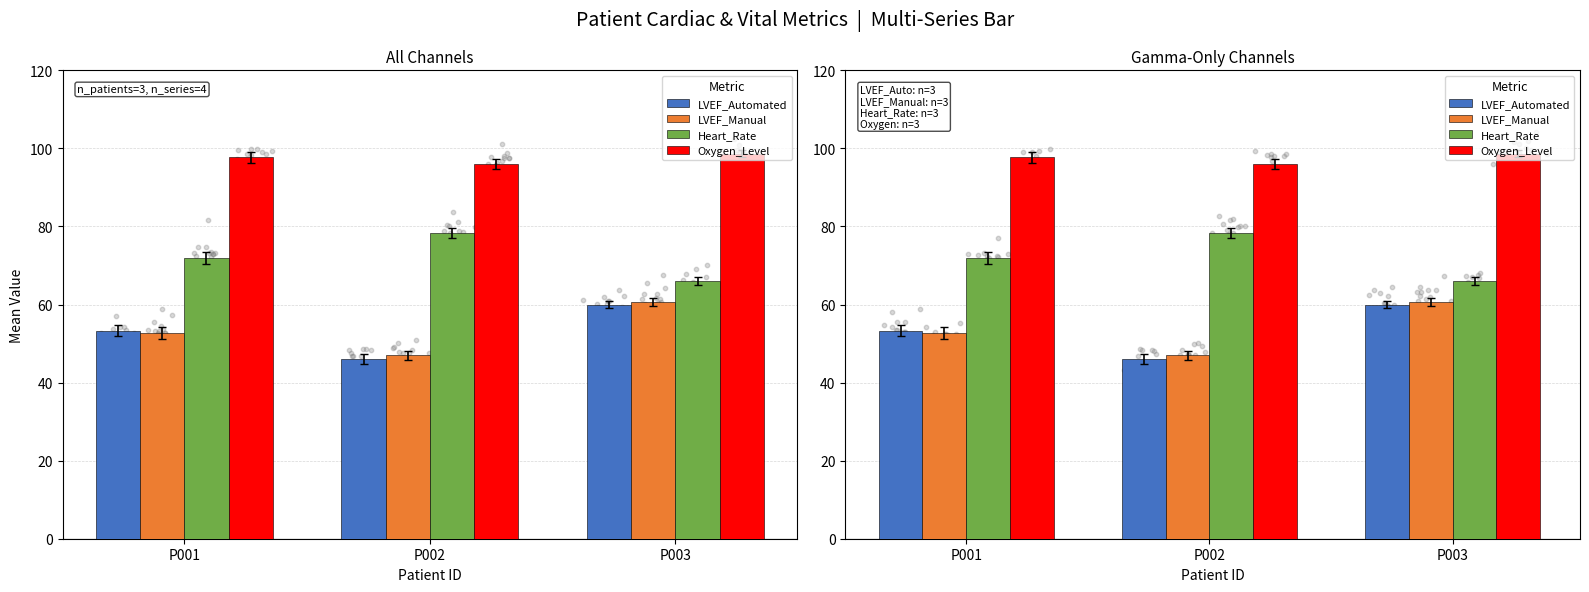

What is the total value across all series at P001?

275.7